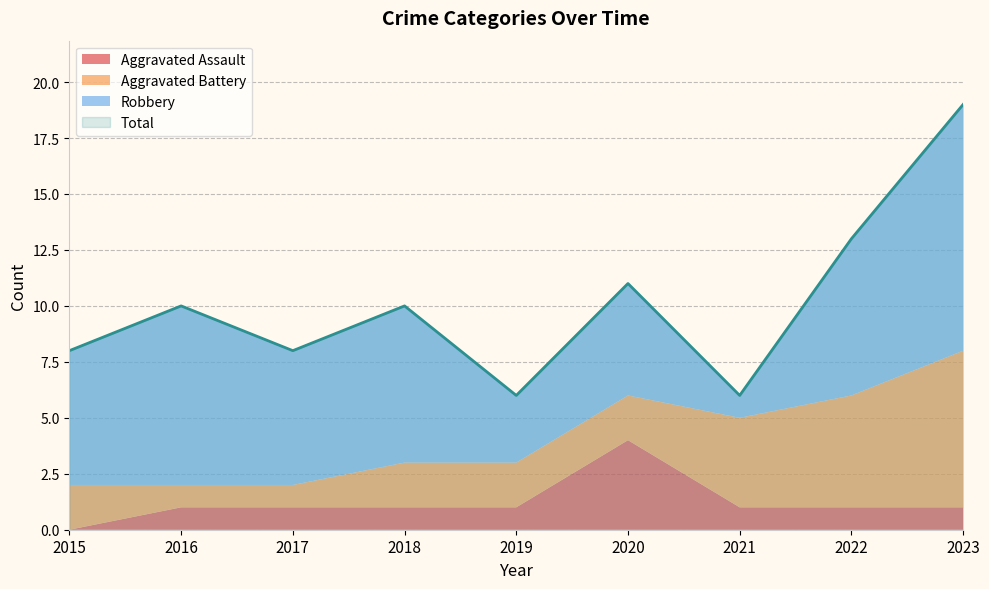

Reading left to right, transcribe all the data shown in this chart.

Aggravated Assault: 2015=0	2016=1	2017=1	2018=1	2019=1	2020=4	2021=1	2022=1	2023=1
Aggravated Battery: 2015=2	2016=1	2017=1	2018=2	2019=2	2020=2	2021=4	2022=5	2023=7
Robbery: 2015=6	2016=8	2017=6	2018=7	2019=3	2020=5	2021=1	2022=7	2023=11
Total: 2015=8	2016=10	2017=8	2018=10	2019=6	2020=11	2021=6	2022=13	2023=19